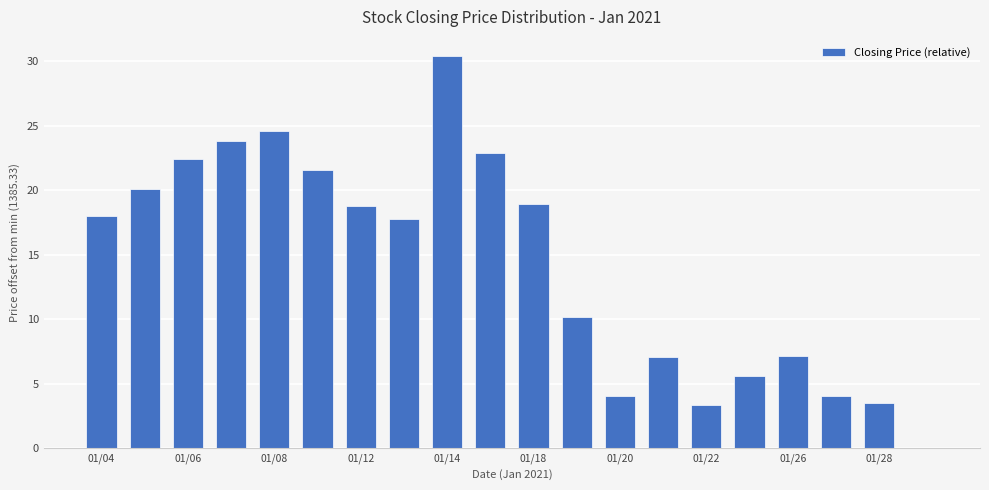

What is the greatest value displayed?

30.4